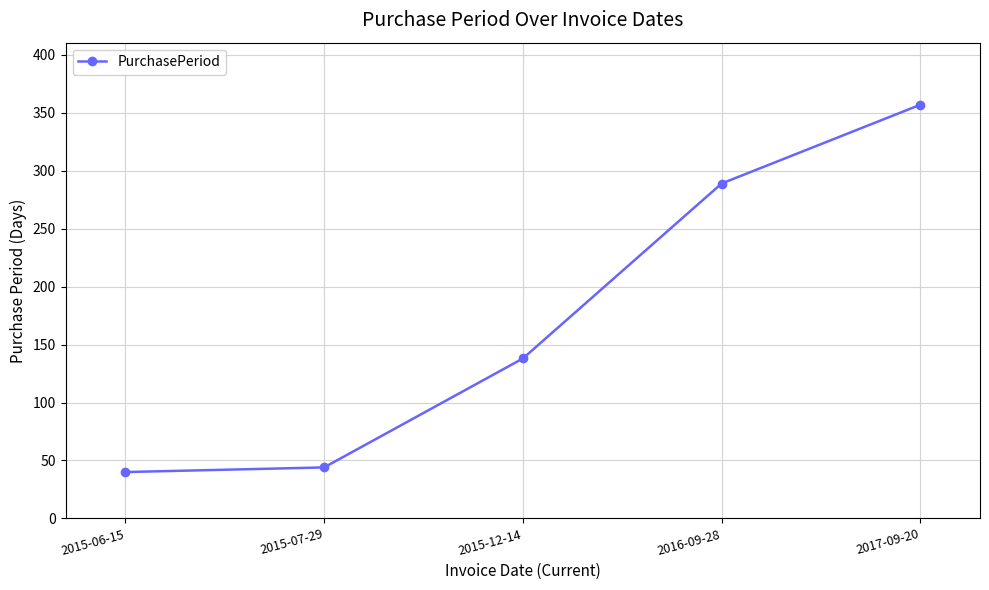

What is the sum of the values at 2015-07-29 and 2016-09-28?

333